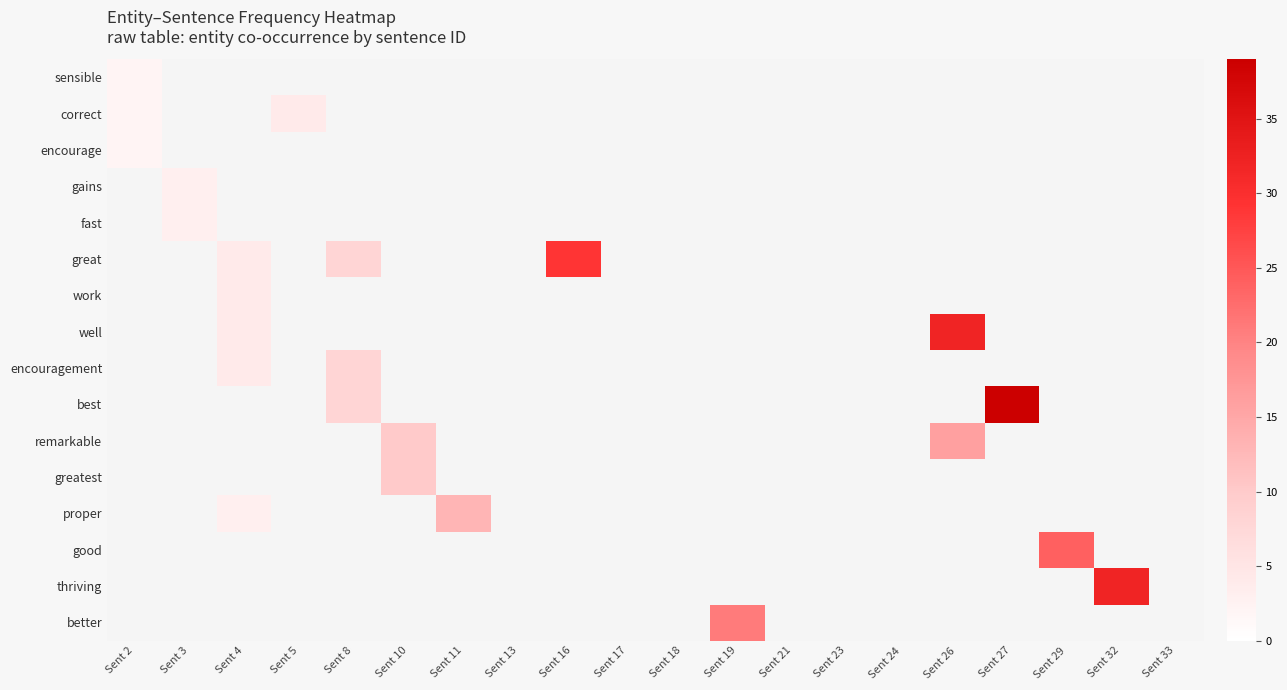

Is the value of proper at Sent 10 greater than the value of work at Sent 2?

No